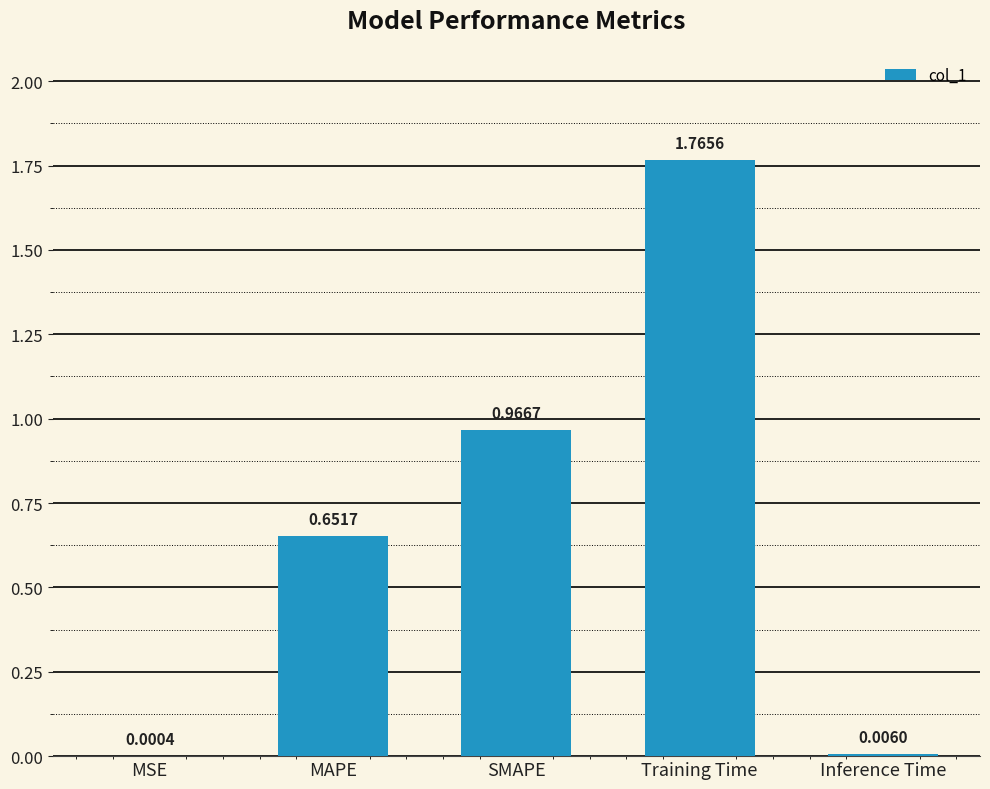

Where is the data nearest to the value 0?

MSE